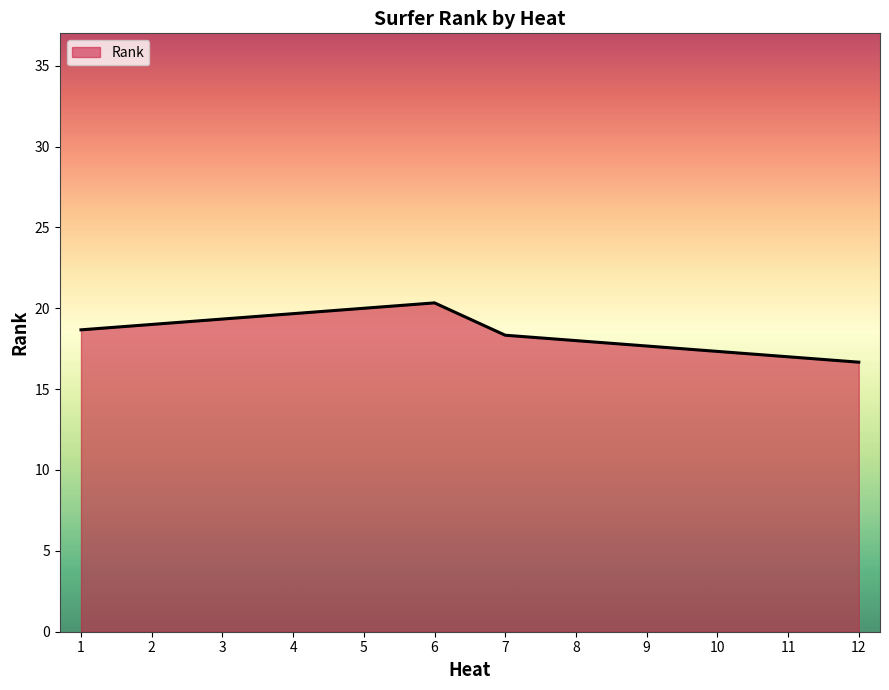

Rank the categories by value from highest to lowest.

6, 5, 4, 3, 2, 1, 7, 8, 9, 10, 11, 12